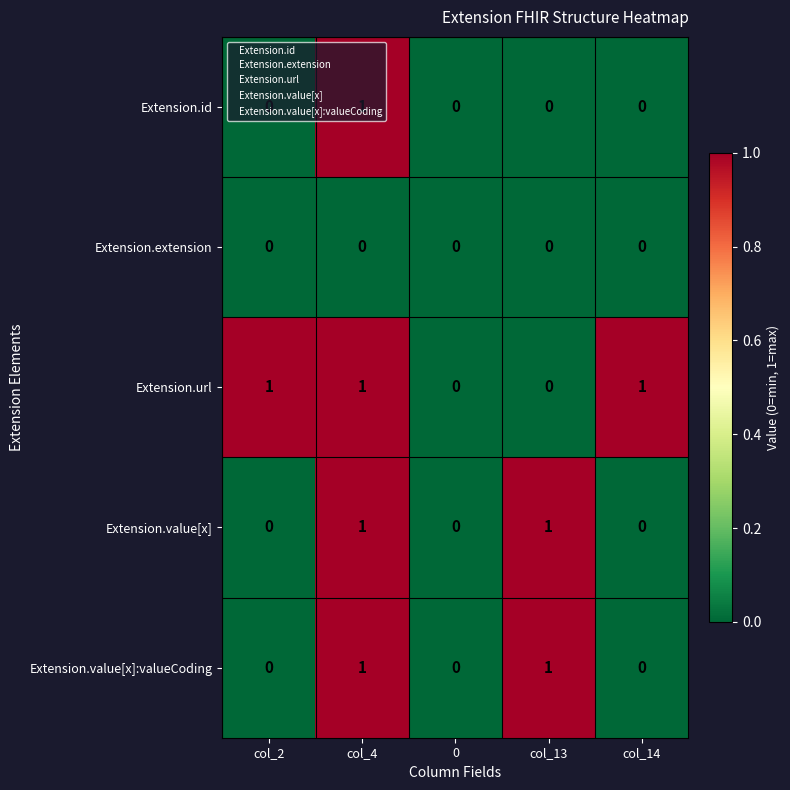

Count the Extension.value[x] values in the range 0 to 1.

5